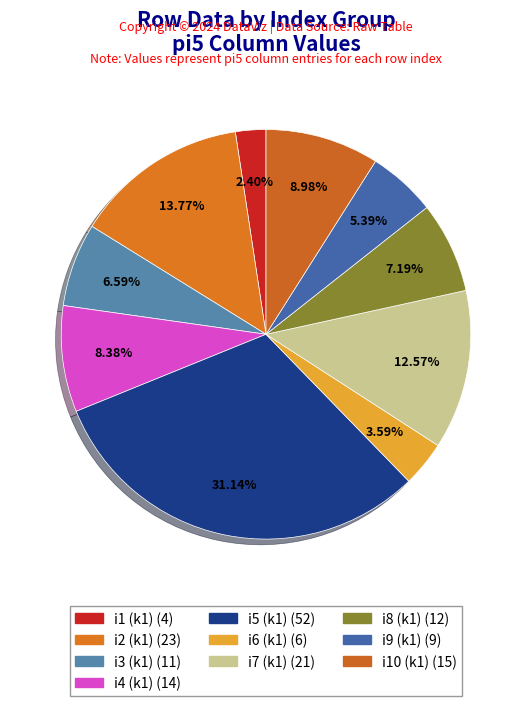

The i9 (k1) slice represents 5% of the pie. True or false?

True